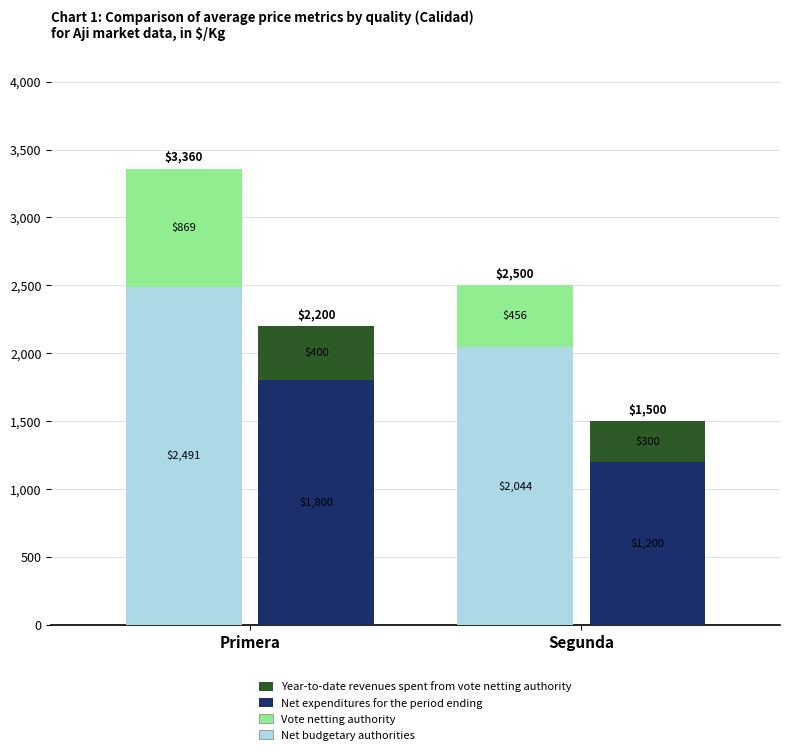

What are all the series names shown in the legend?

Net budgetary authorities, Vote netting authority, Net expenditures for the period ending, Year-to-date revenues spent from vote netting authority